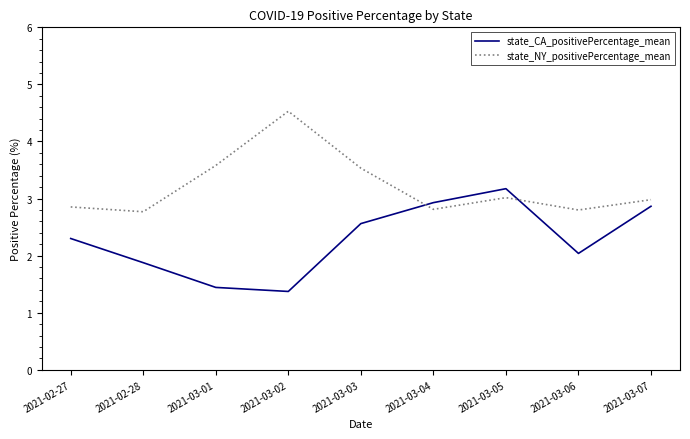

Read the state_CA_positivePercentage_mean value at 2021-03-06.

2.0